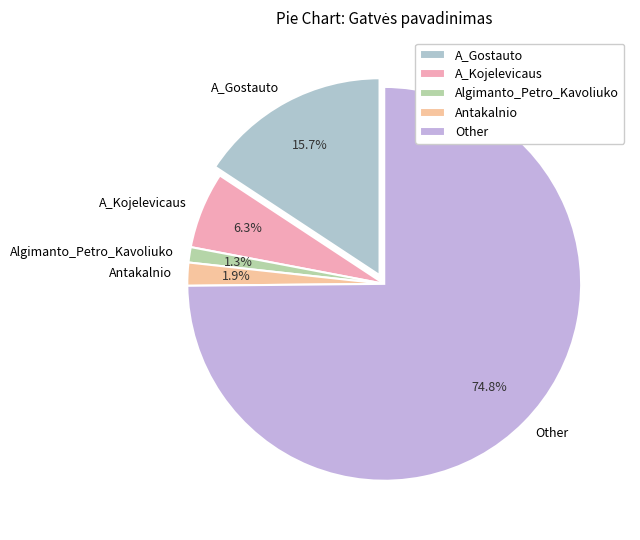

True or false: Other accounts for 89% of the total.

False